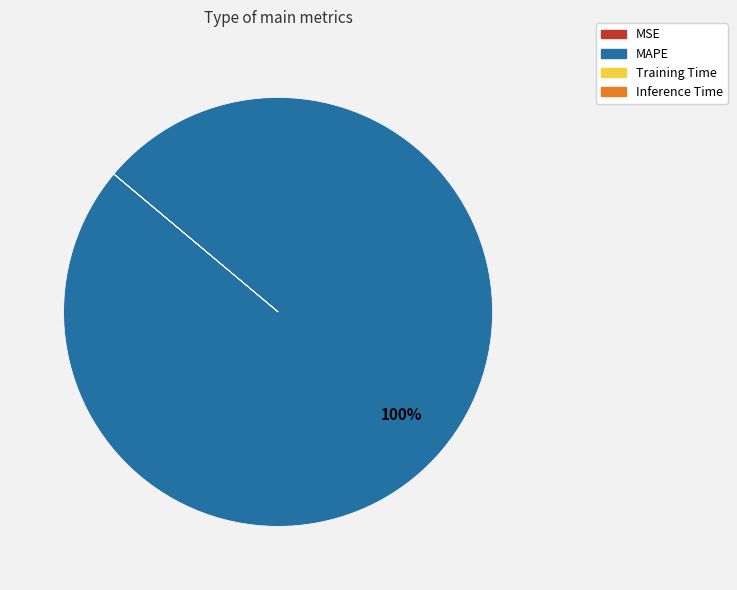

To the nearest percent, what is the difference between the largest and smallest slice percentages?

100%